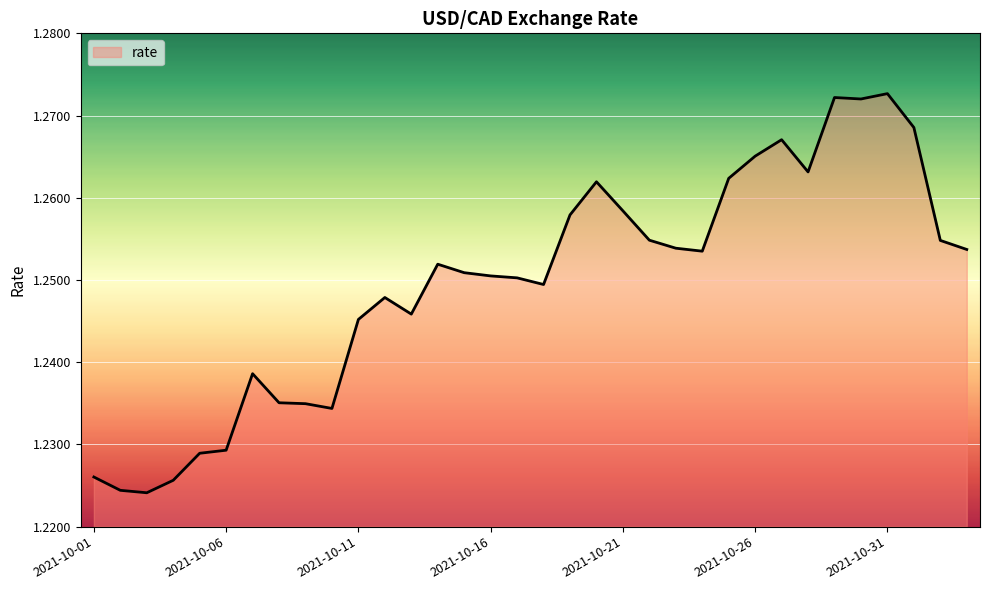

At which category does the data reach its first local valley?

2021-10-03